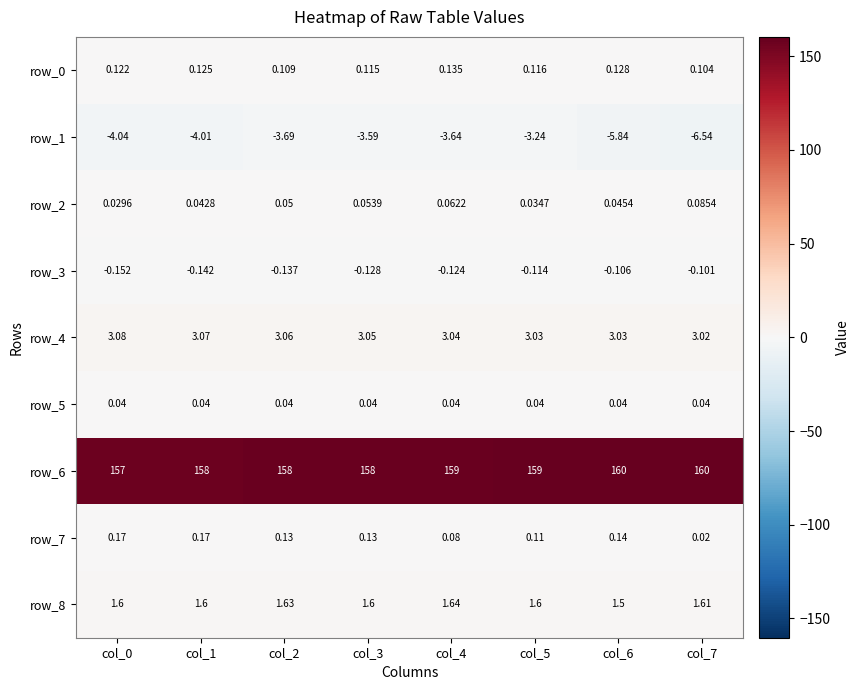

How many data points does each series have?

8